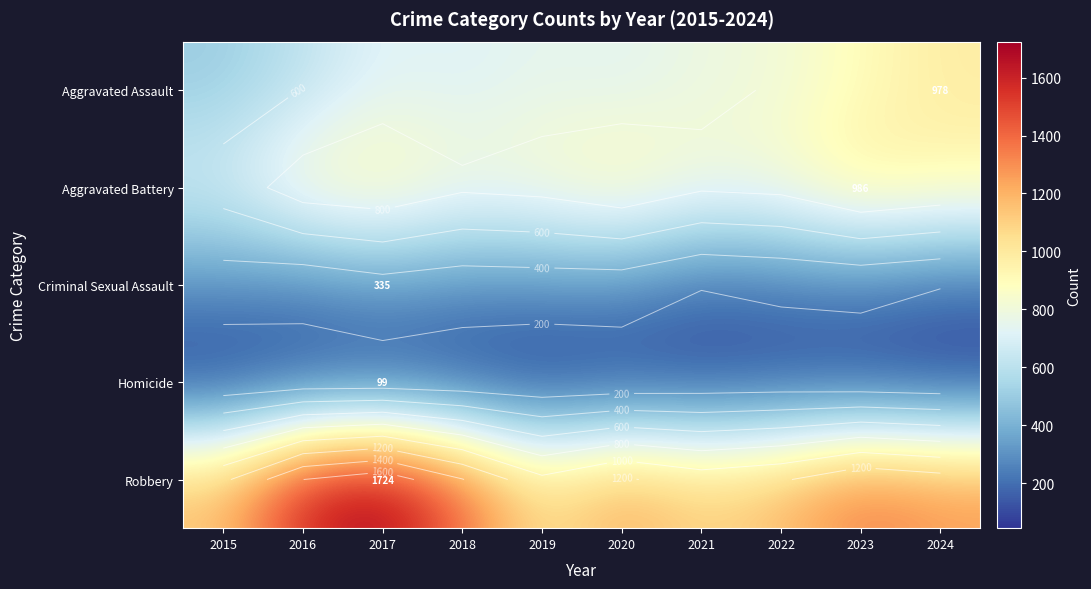

Is the value of Aggravated Assault at 2023 greater than the value of Robbery at 2016?

No